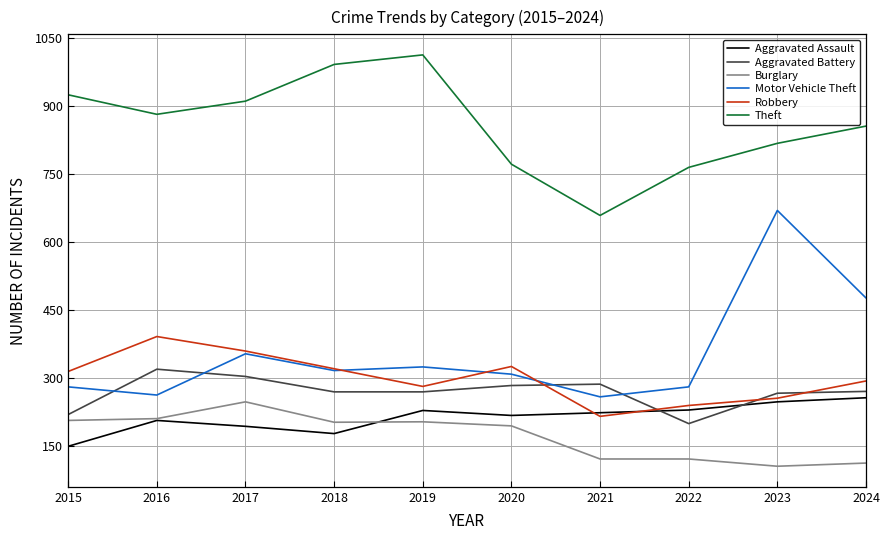

Is it true that Motor Vehicle Theft equals 280 at 2022?

True